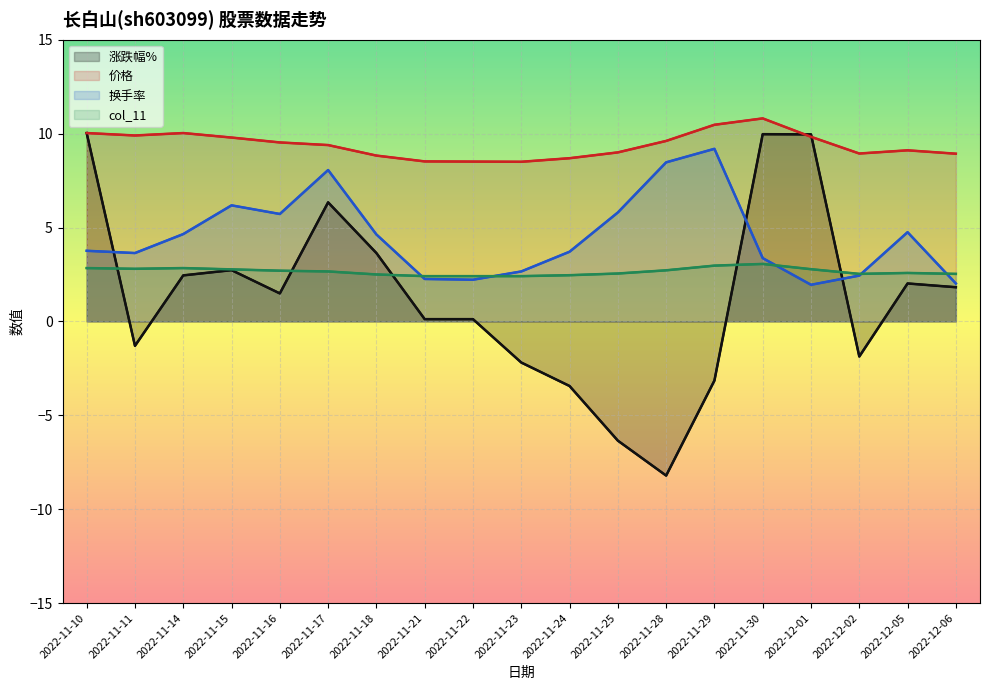

At which category does 涨跌幅% reach its first local valley?

2022-11-11